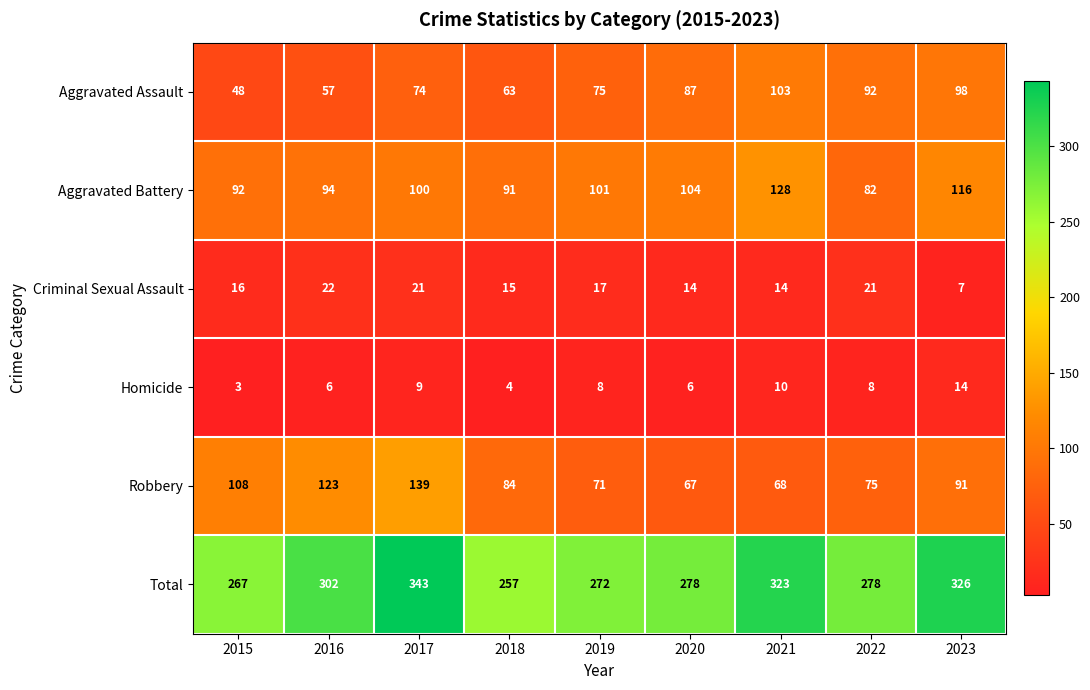

At 2015, list the series in order from largest to smallest.

Total, Robbery, Aggravated Battery, Aggravated Assault, Criminal Sexual Assault, Homicide